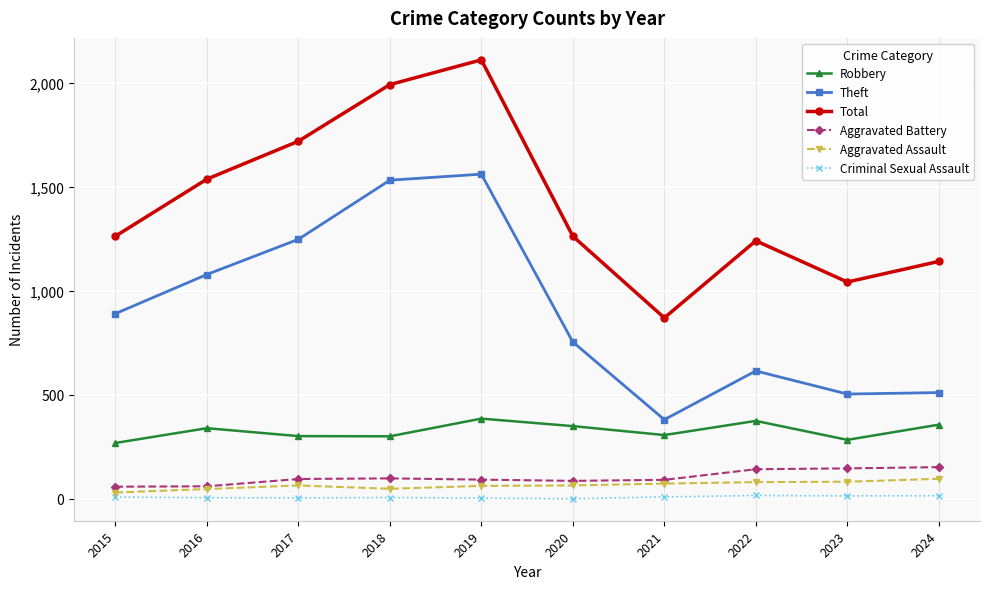

True or false: Theft and Aggravated Assault cross at least once.

False